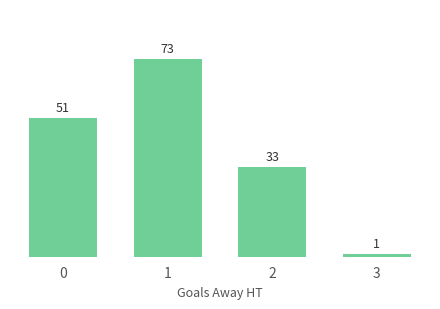

What is the value of the 3rd bar from the left?

33